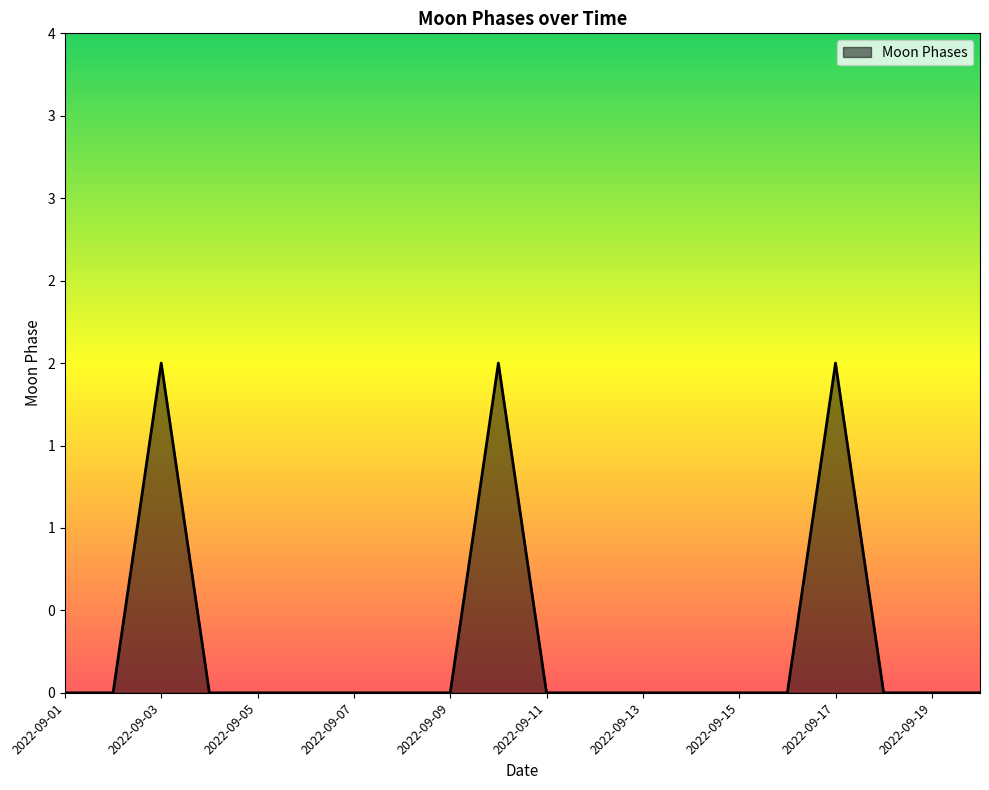

Reading right to left, extract all data points from this chart.

0	0	0	2	0	0	0	0	0	0	2	0	0	0	0	0	0	2	0	0